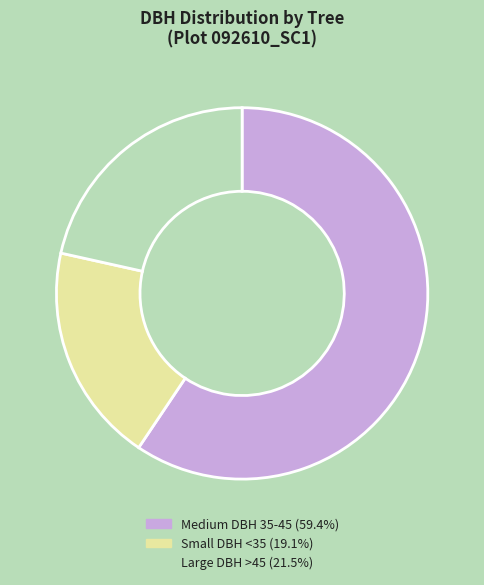

Is there any slice that represents more than half of the pie?

Yes